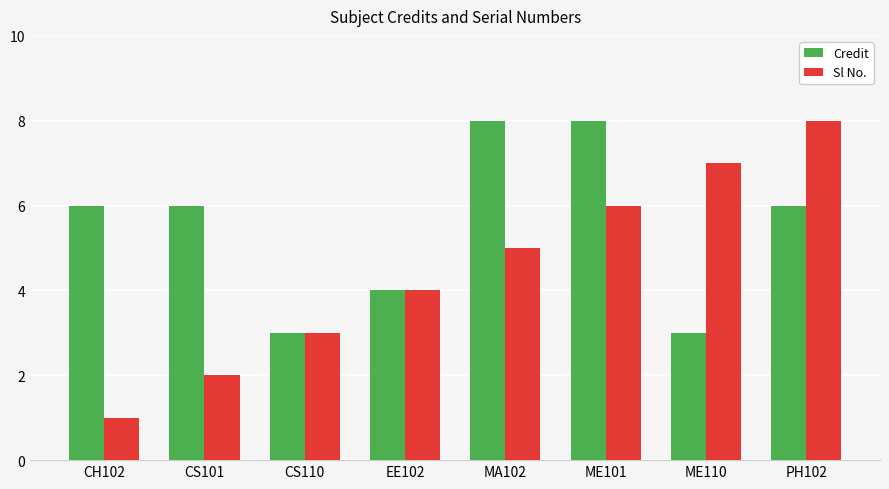

What is the difference between the Credit values at PH102 and MA102?

2